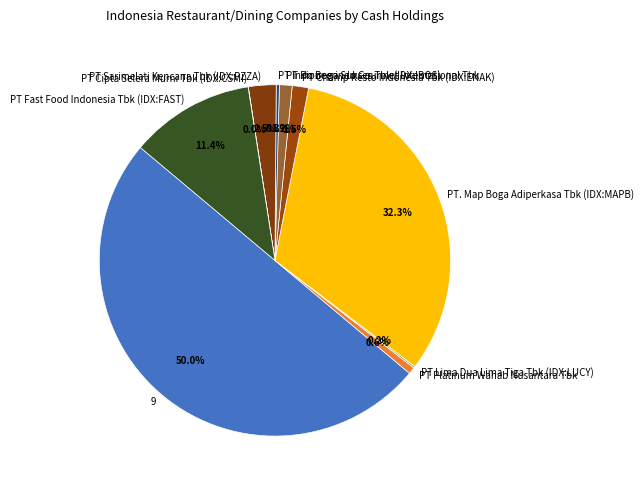

Between 9 and PT Sarimelati Kencana Tbk (IDX:PZZA), which is larger?

9